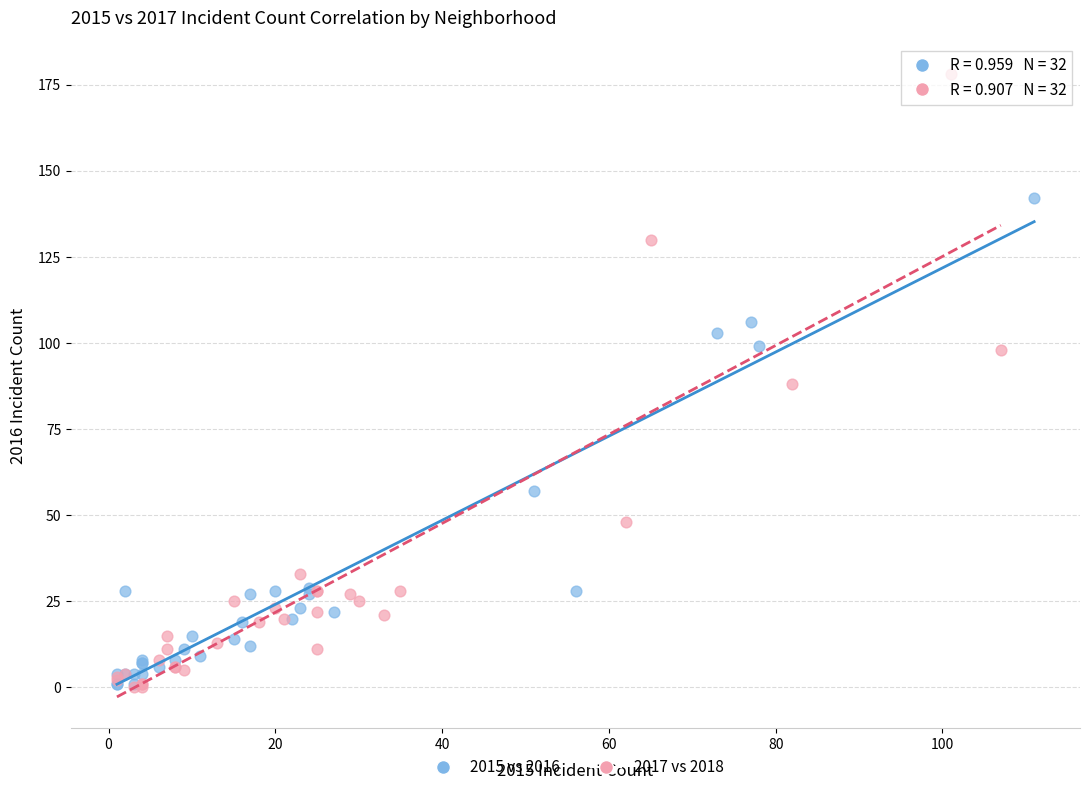

Which series has the largest Y range (max minus min)?

2017 vs 2018